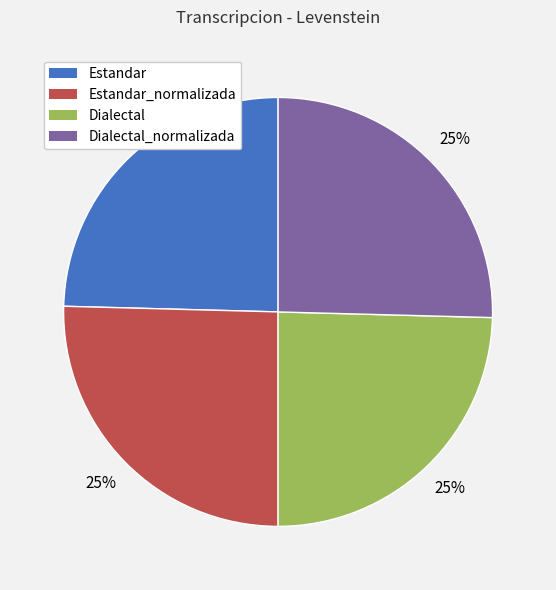

To the nearest percent, what is the average slice percentage?

25%